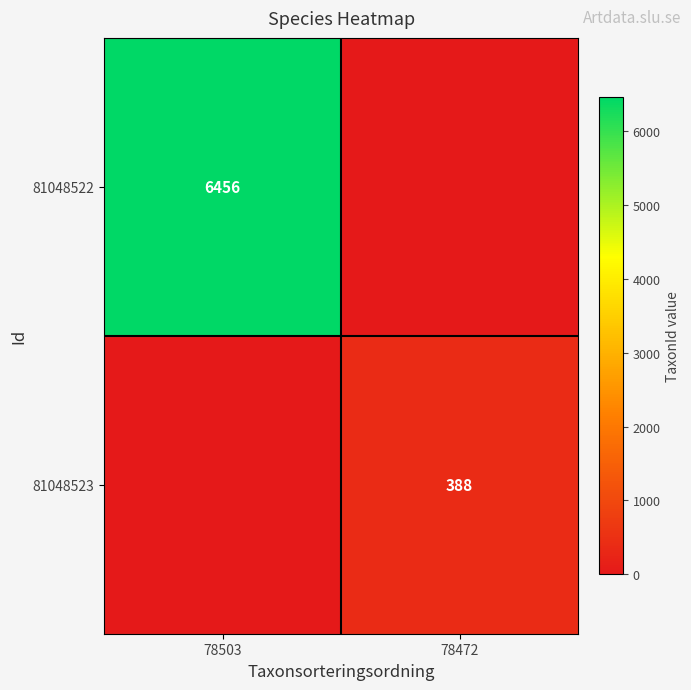

The value of 81048523 at 78472 is 388. True or false?

True